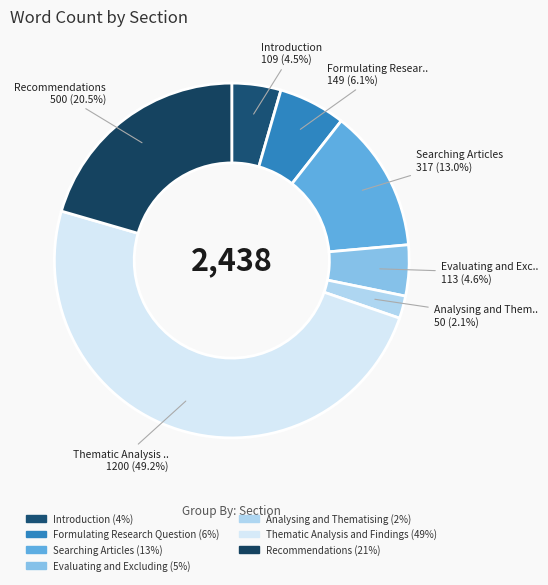

To the nearest percent, what is the difference between the largest and smallest slice percentages?

47%